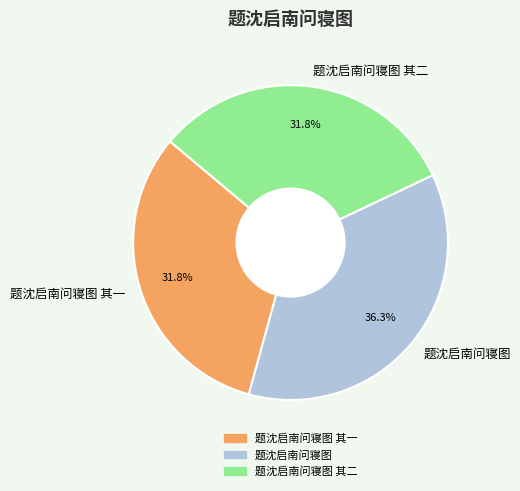

To the nearest percent, what portion does 题沈启南问寝图 represent?

36%